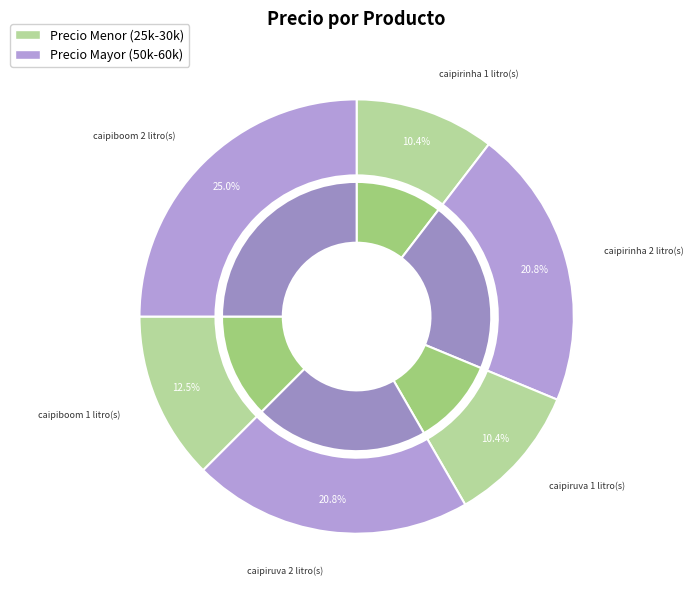

The caipiboom 1 litro(s) slice represents 12% of the pie. True or false?

True